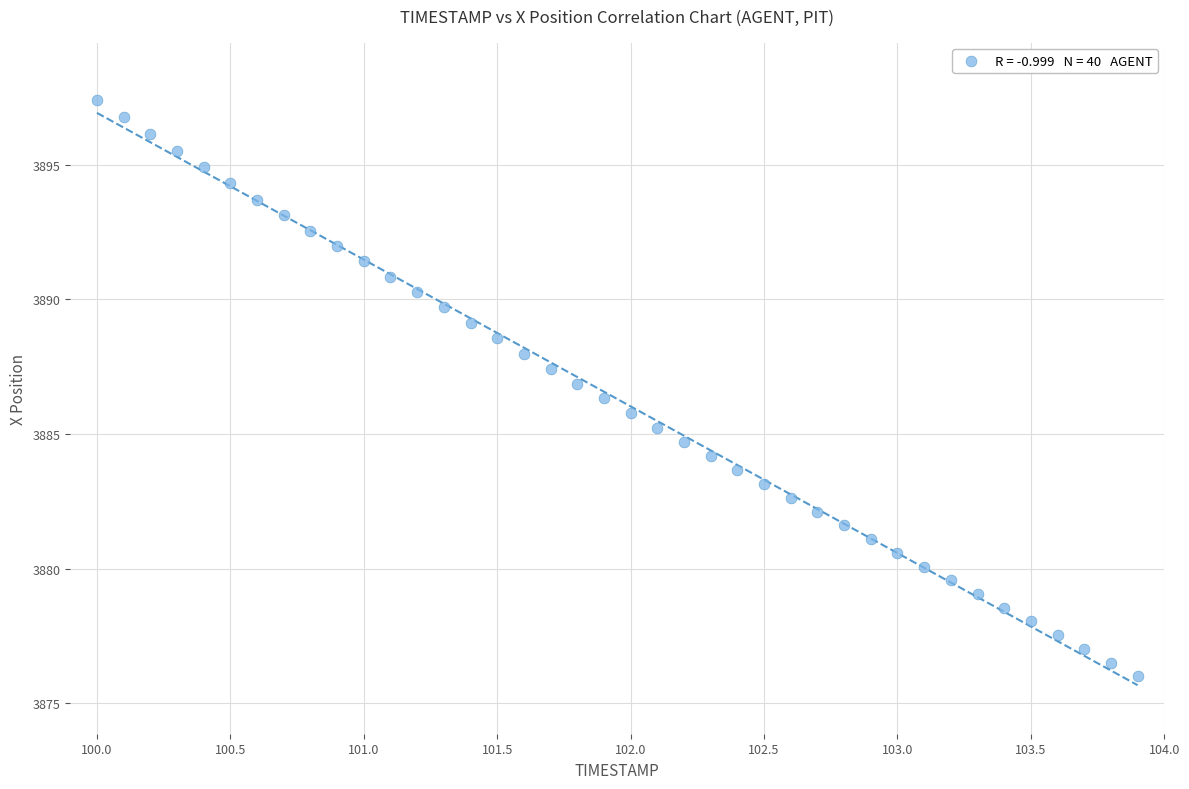

What is the range of Y values (max minus min)?

21.4